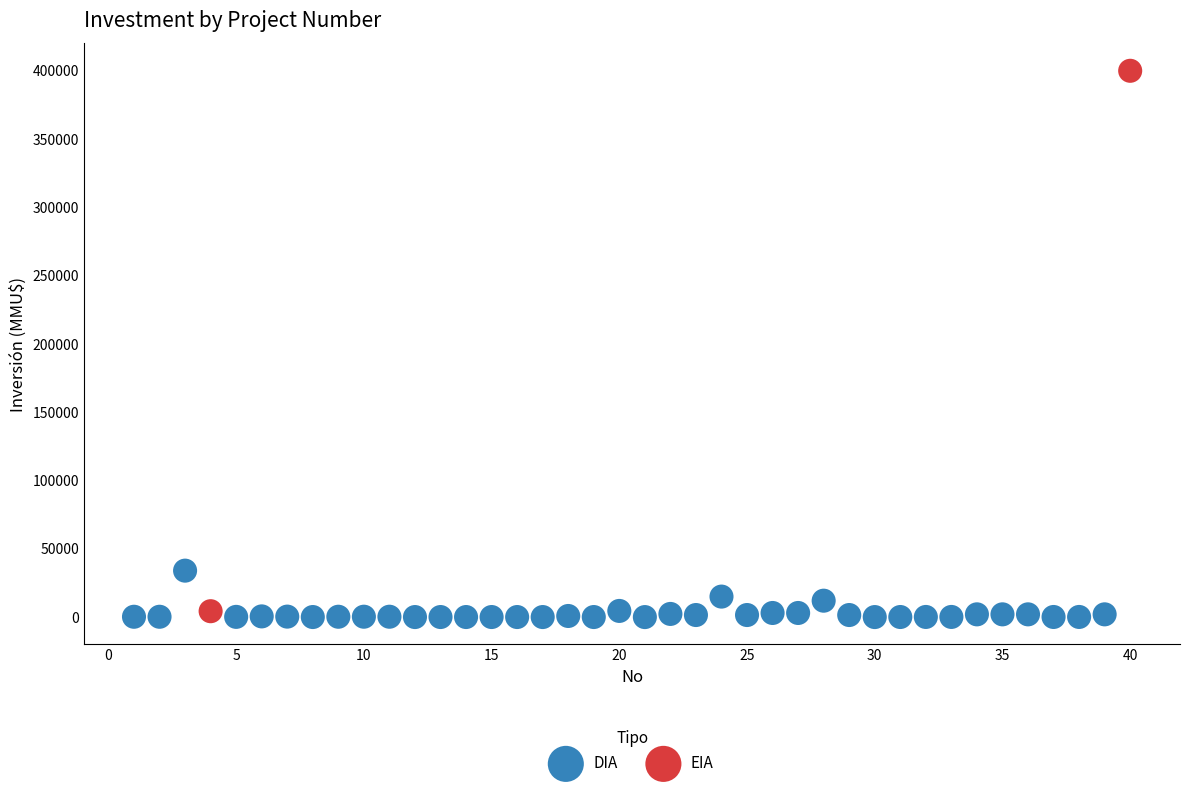

What are all the series names shown in the legend?

DIA, EIA